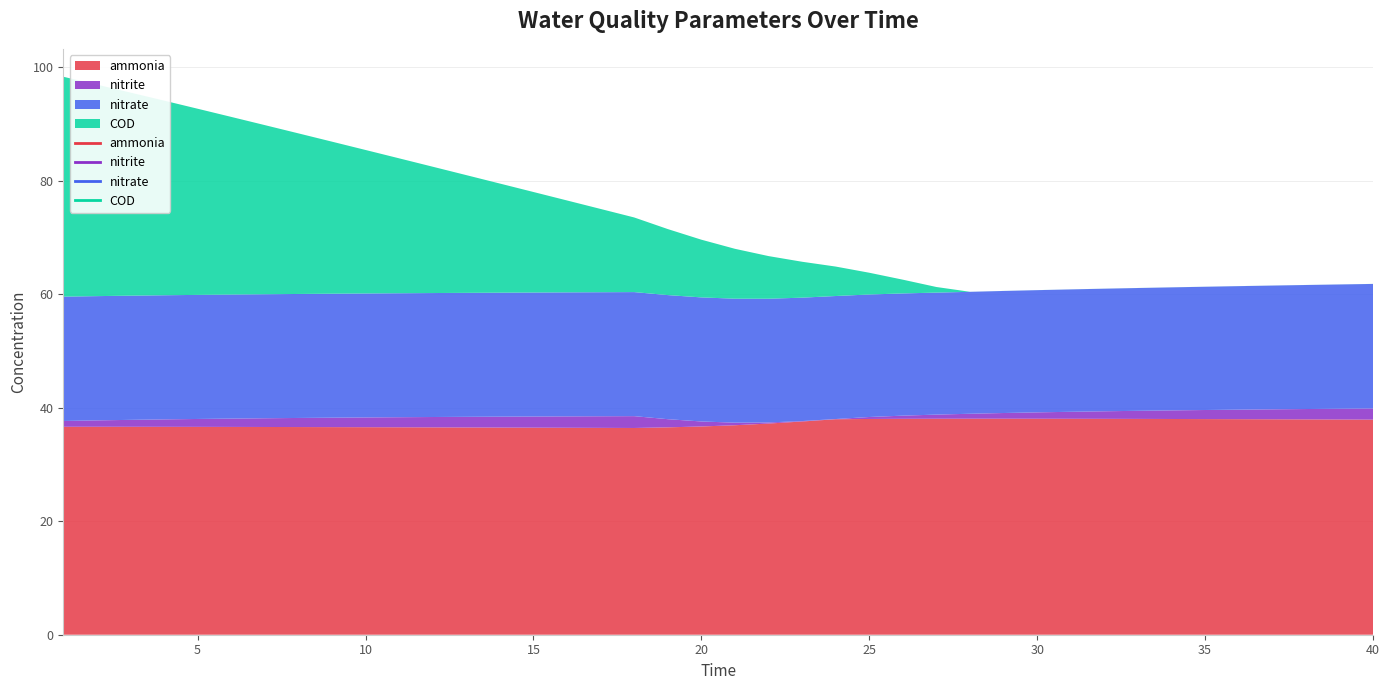

At which category does the chart reach its peak across all series?

1